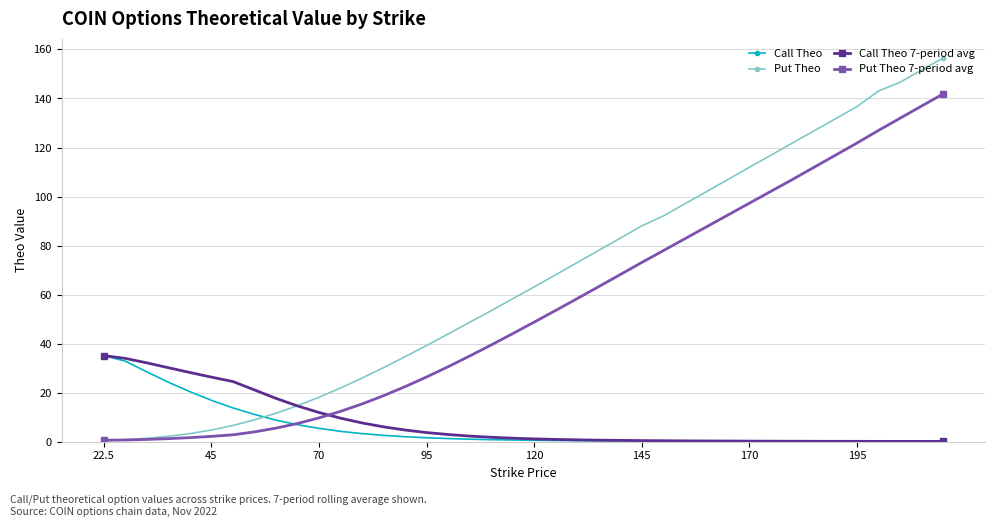

What is the value of the Call Theo point at the 2nd from the left?

32.9